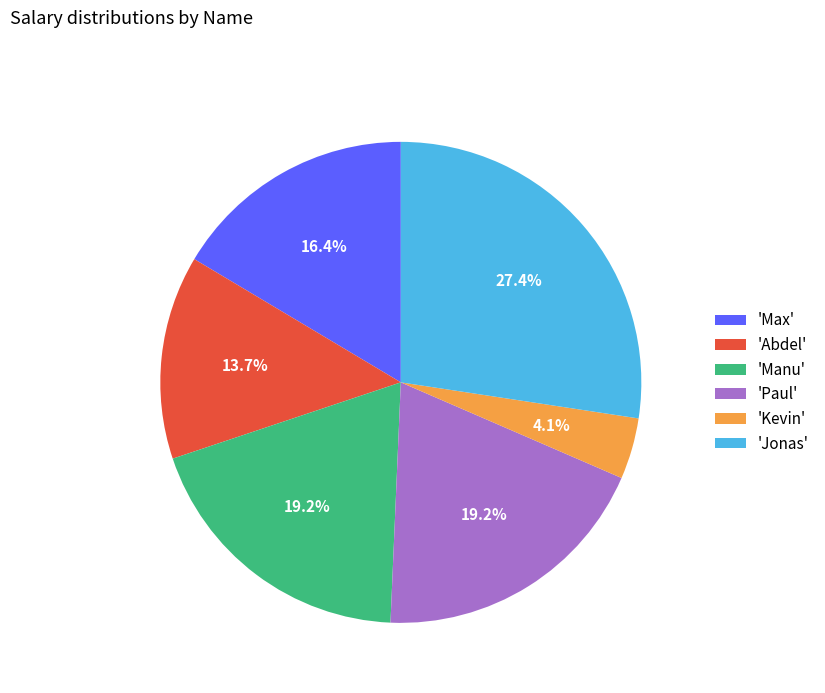

Is there a majority slice in this chart?

No